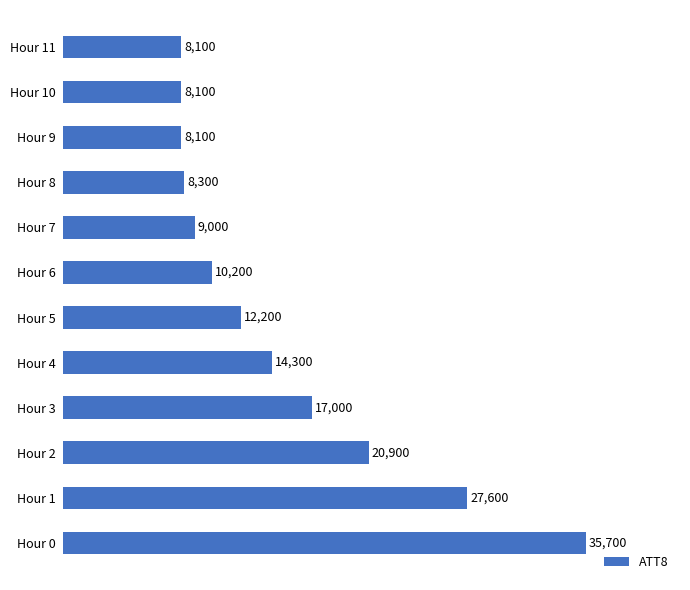

Is it true that the value at Hour 6 is 10200?

True